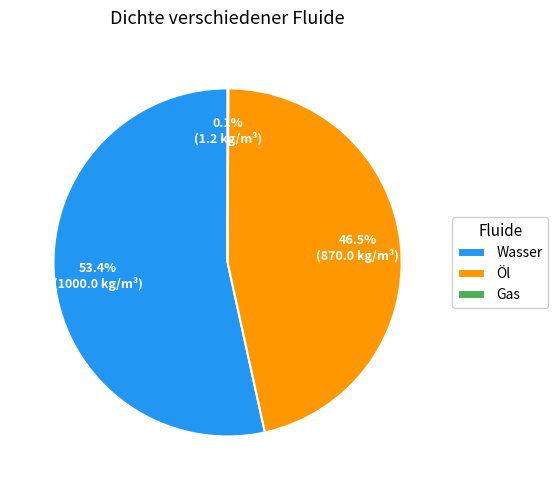

Which category has the biggest portion of the pie?

Wasser